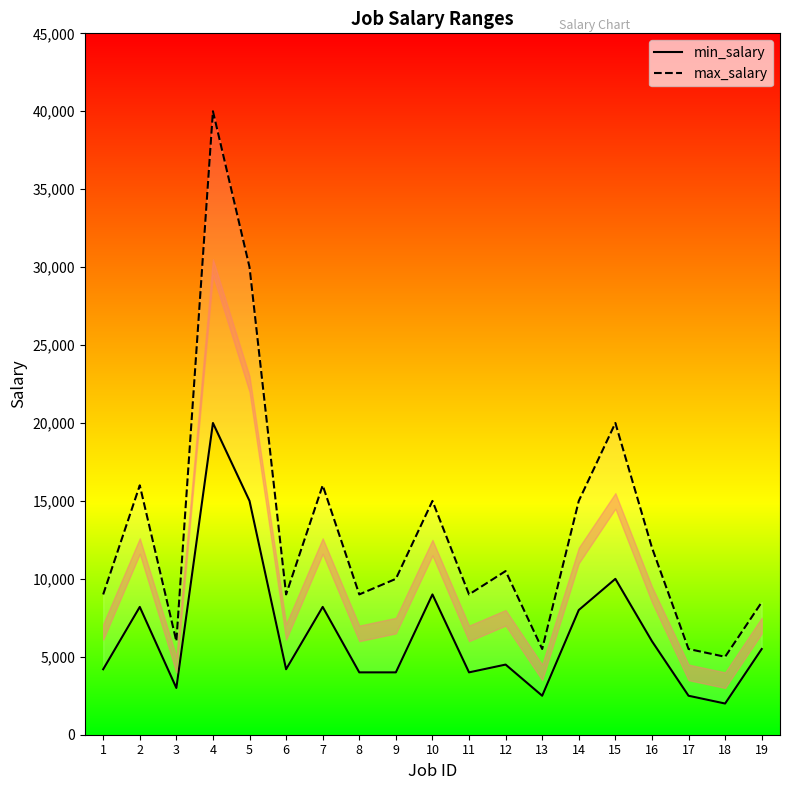

At which category is the sum across all series the highest?

4